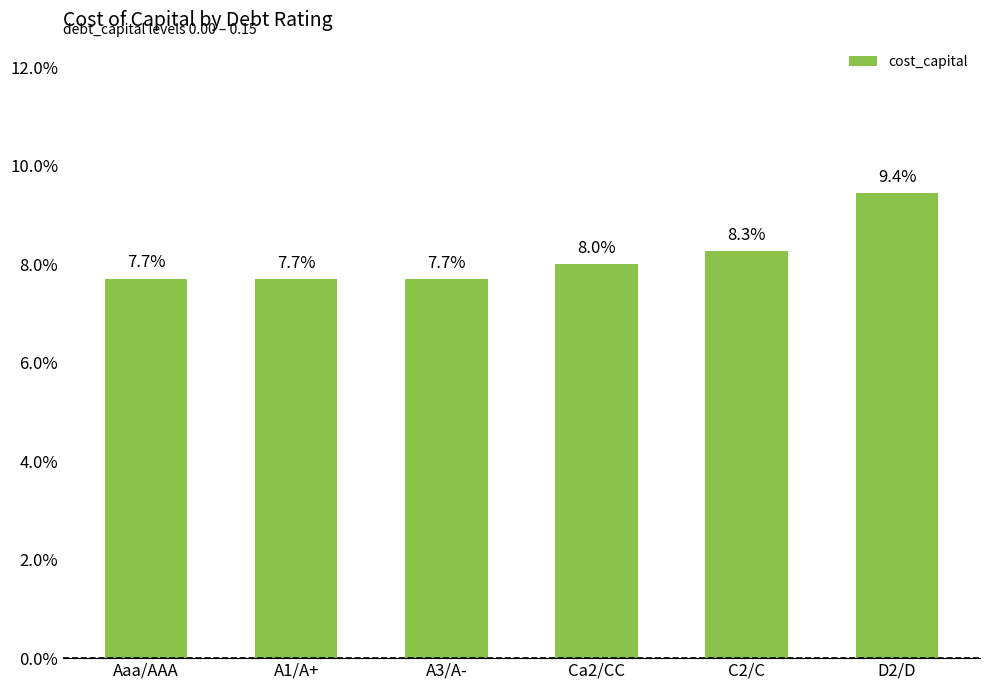

Reading left to right, what are all the values shown in this chart?

0.1	0.1	0.1	0.1	0.1	0.1